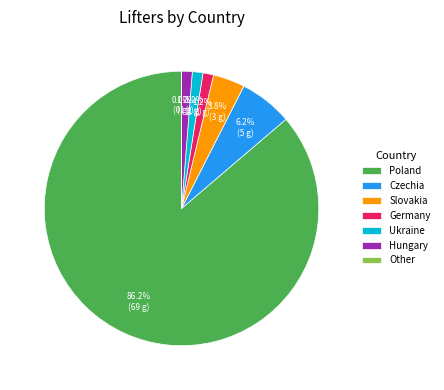

How many slices are in this pie chart?

7